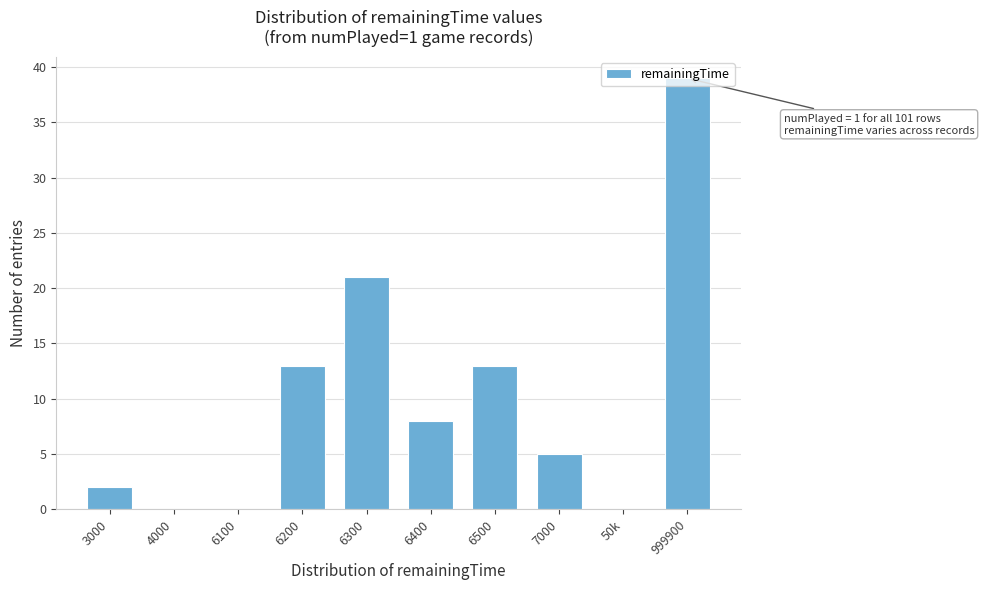

What is the maximum value shown in the chart?

39